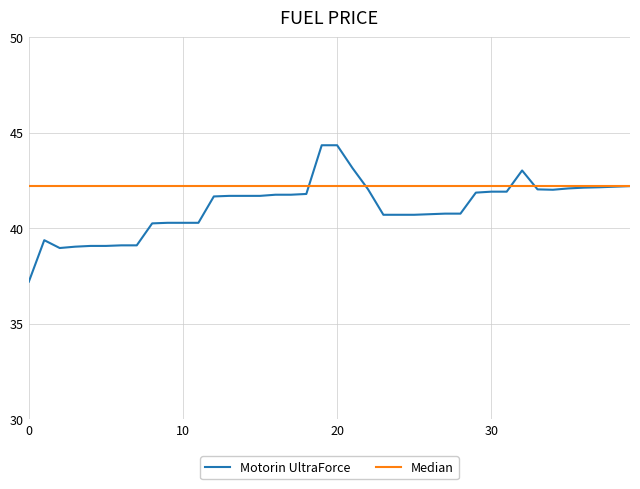

What is the lowest value of the Motorin UltraForce series?

37.2